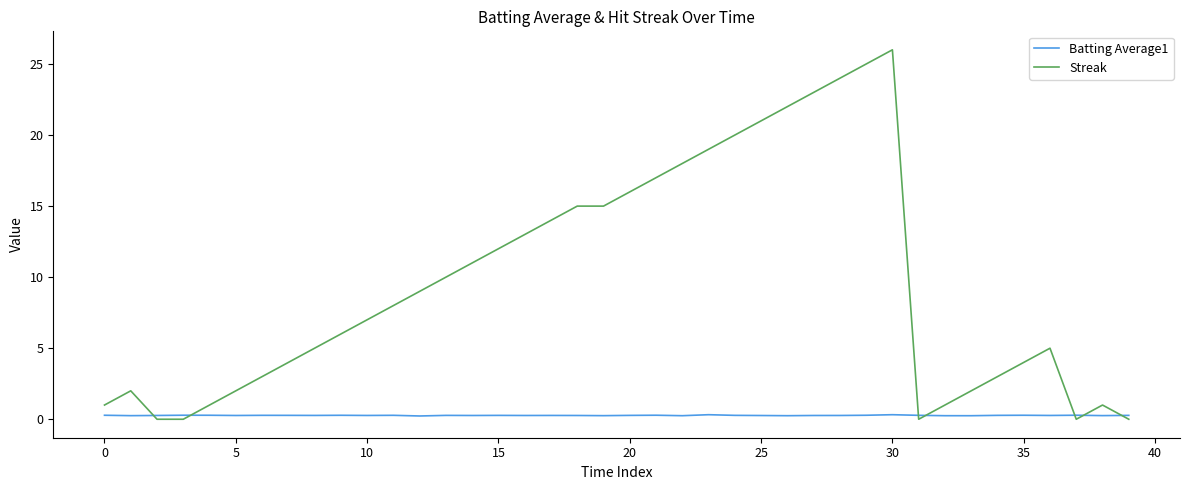

Which series has the widest spread of values?

Streak